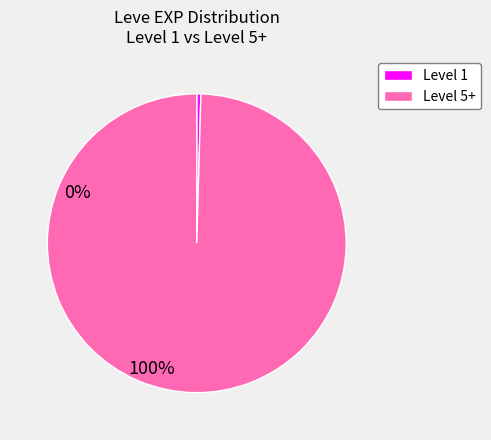

Do Level 5+ and Level 1 together represent more than half of the pie?

Yes